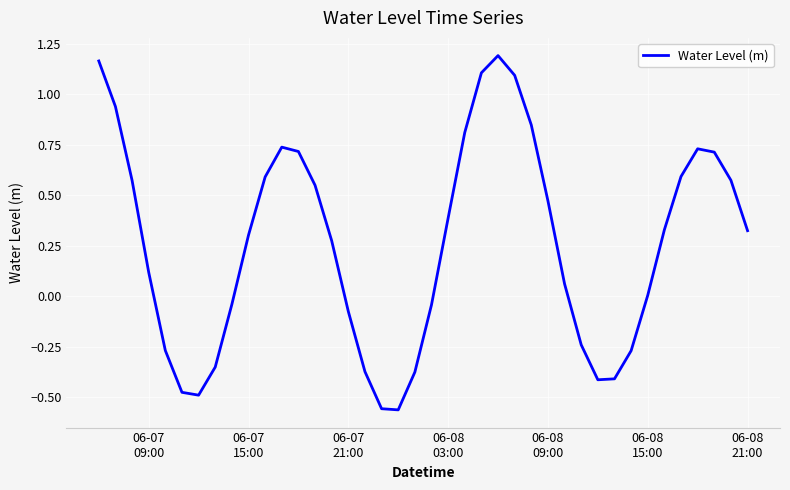

Is this an area chart (filled region under the line)?

No